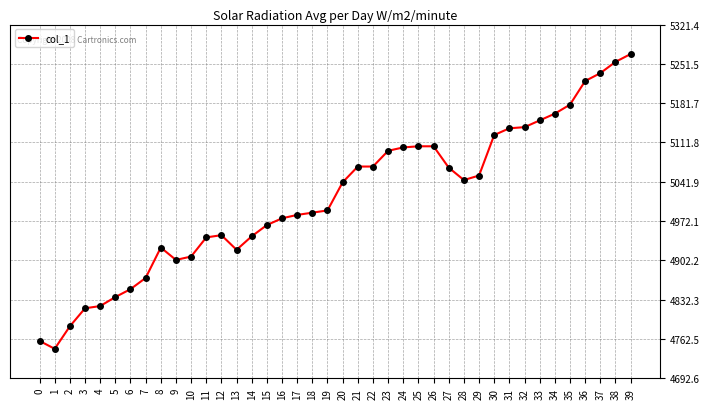

How many values are below 5041?

20